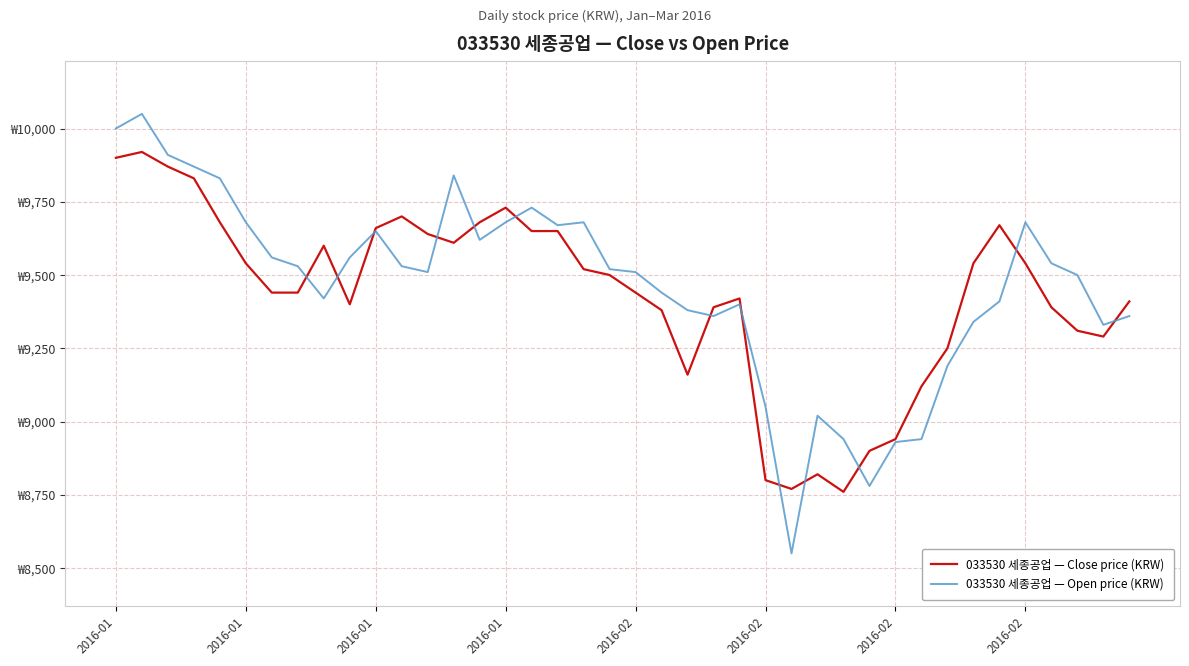

What are all the series names shown in the legend?

033530 세종공업 — Close price (KRW), 033530 세종공업 — Open price (KRW)